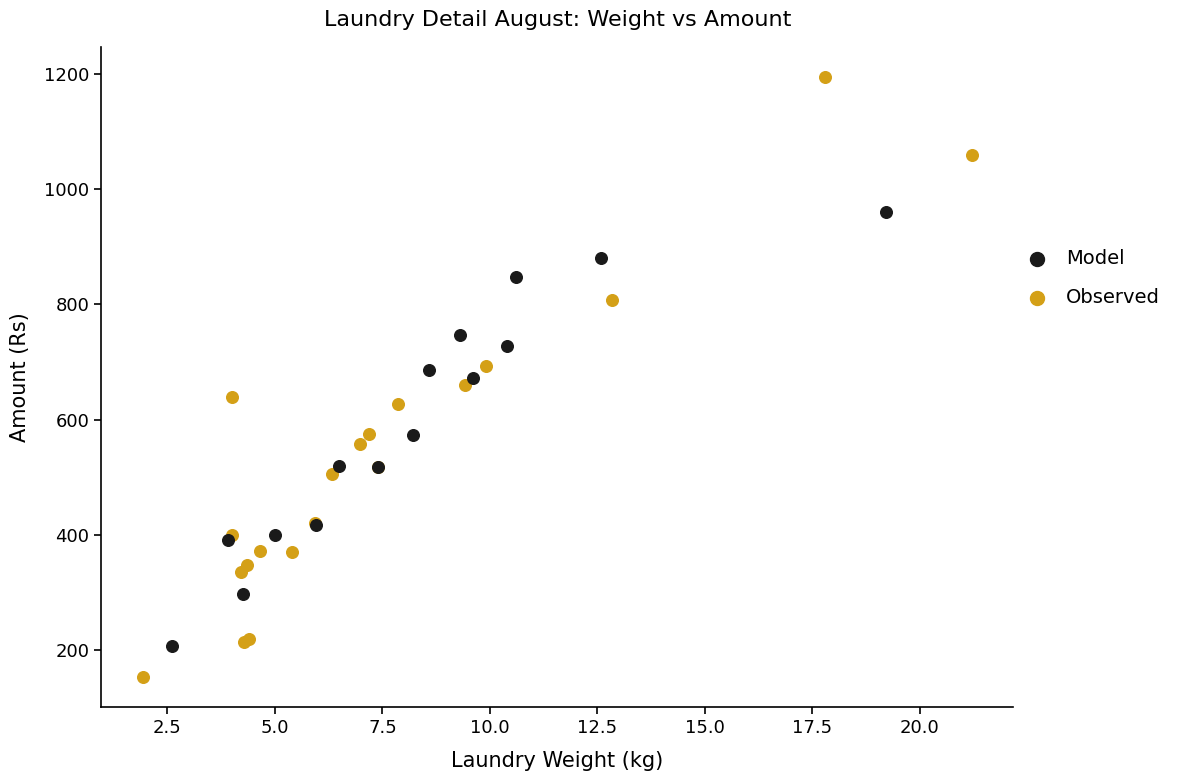

What are all the series names shown in the legend?

Model, Observed